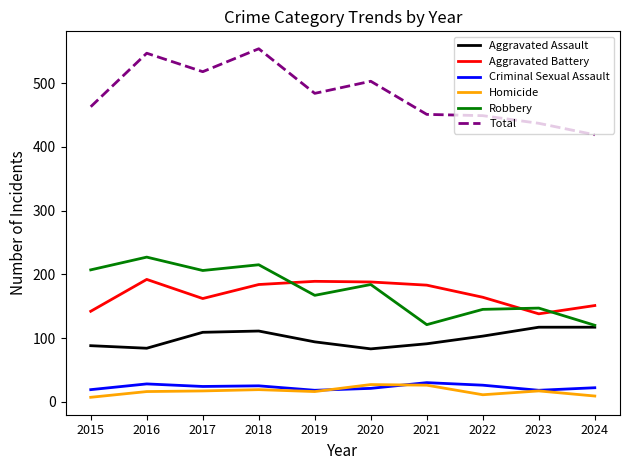

Which series has the largest total across all categories?

Total